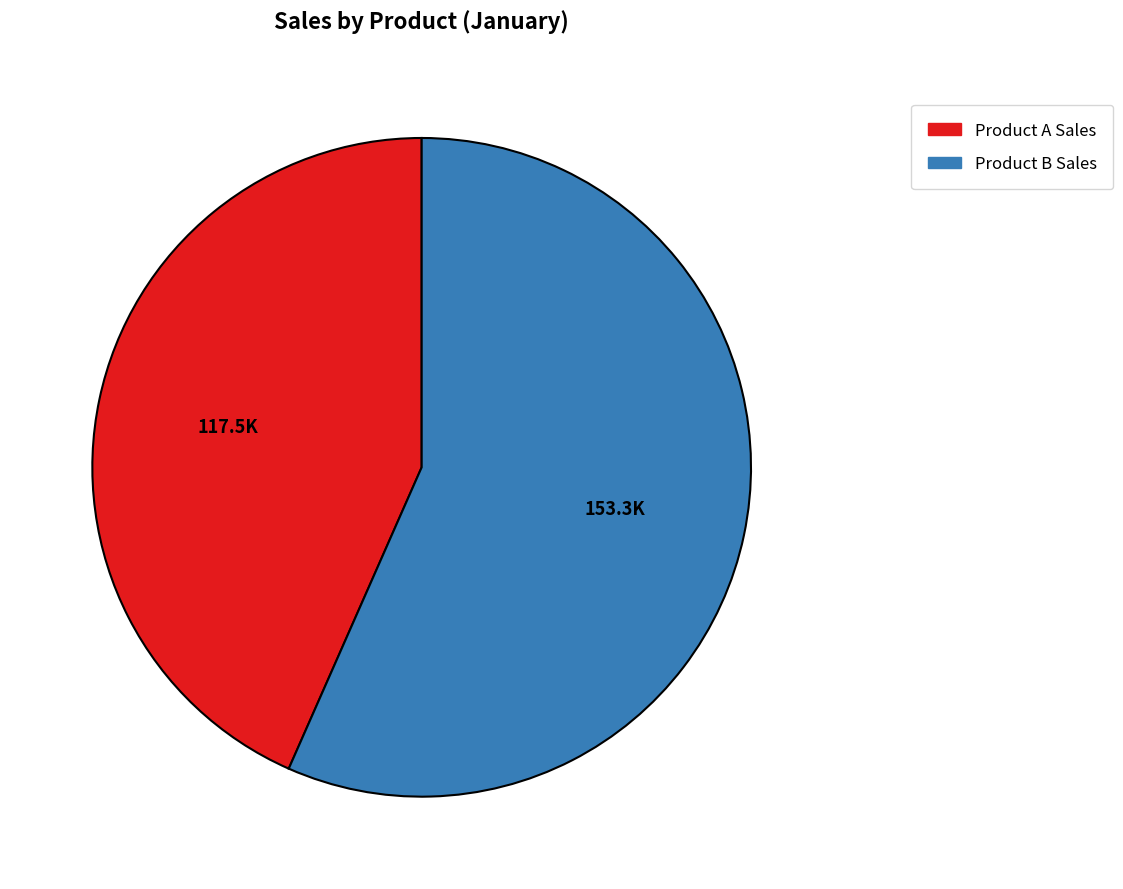

Is there any slice that represents more than half of the pie?

Yes